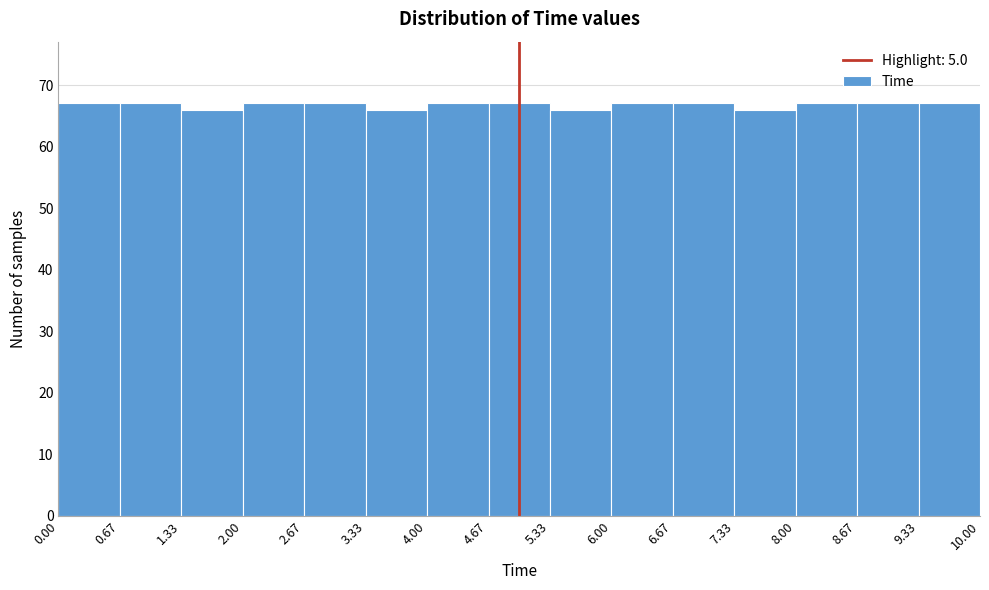

Reading left to right, list every bar in this chart as the range it spans on the x-axis followed by its height. The values are not printed on the chart, so give them approximately, as read against the axis.

0.00 to 0.67: 67
0.67 to 1.33: 67
1.33 to 2.00: 66
2.00 to 2.67: 67
2.67 to 3.33: 67
3.33 to 4.00: 66
4.00 to 4.67: 67
4.67 to 5.33: 67
5.33 to 6.00: 66
6.00 to 6.67: 67
6.67 to 7.33: 67
7.33 to 8.00: 66
8.00 to 8.67: 67
8.67 to 9.33: 67
9.33 to 10.00: 67